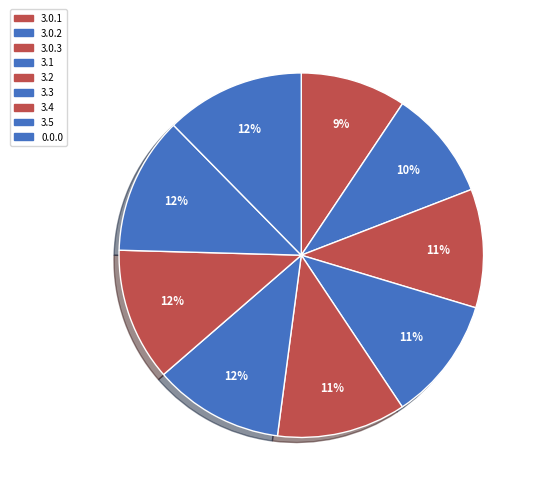

Count the number of slices in the pie.

9